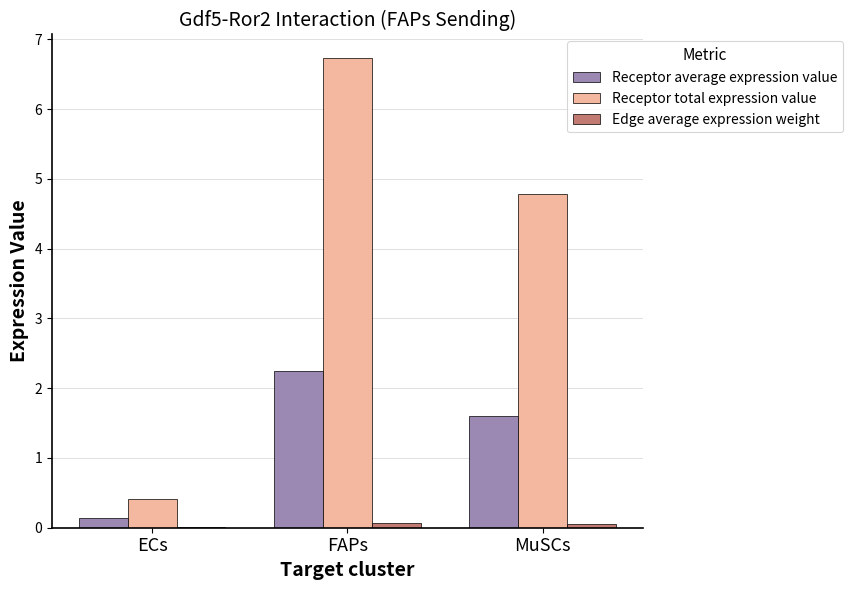

Which series has the widest spread of values?

Receptor total expression value